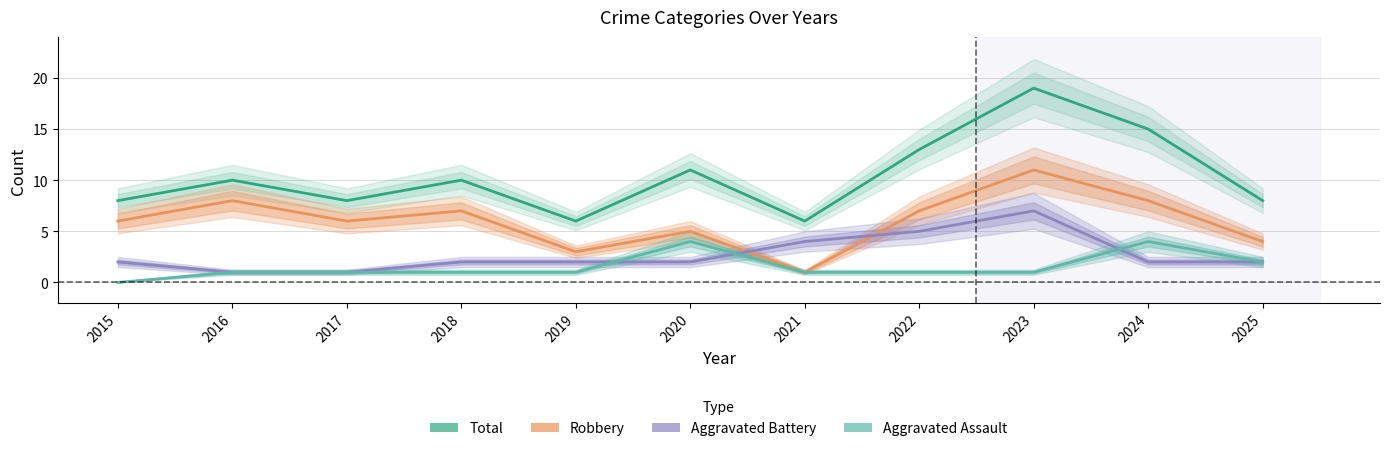

Rank the series at 2015 from lowest to highest value.

Aggravated Assault, Aggravated Battery, Robbery, Total